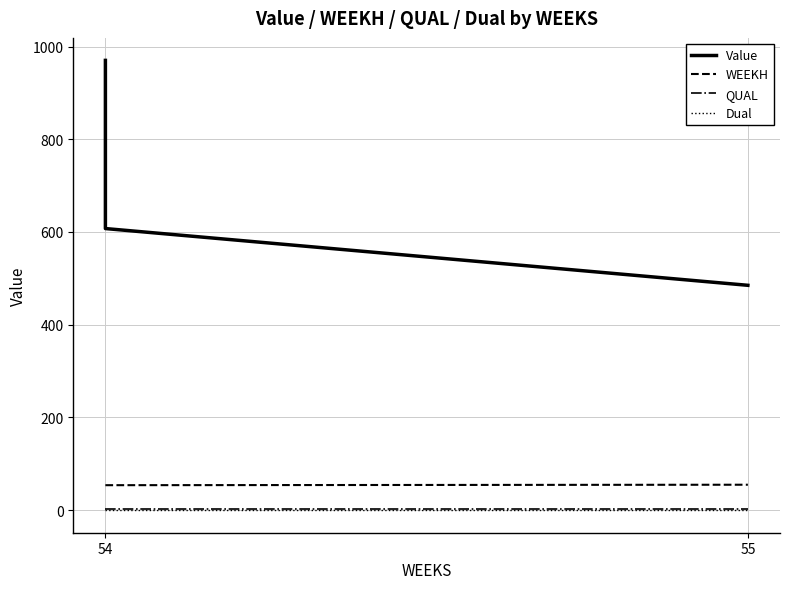

Is this an area chart (filled region under the line)?

No